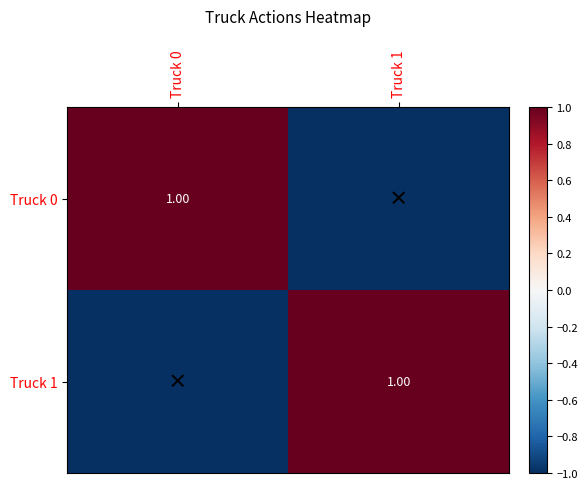

Is the value of Truck 0 at Truck 0 greater than the value of Truck 1 at Truck 0?

Yes